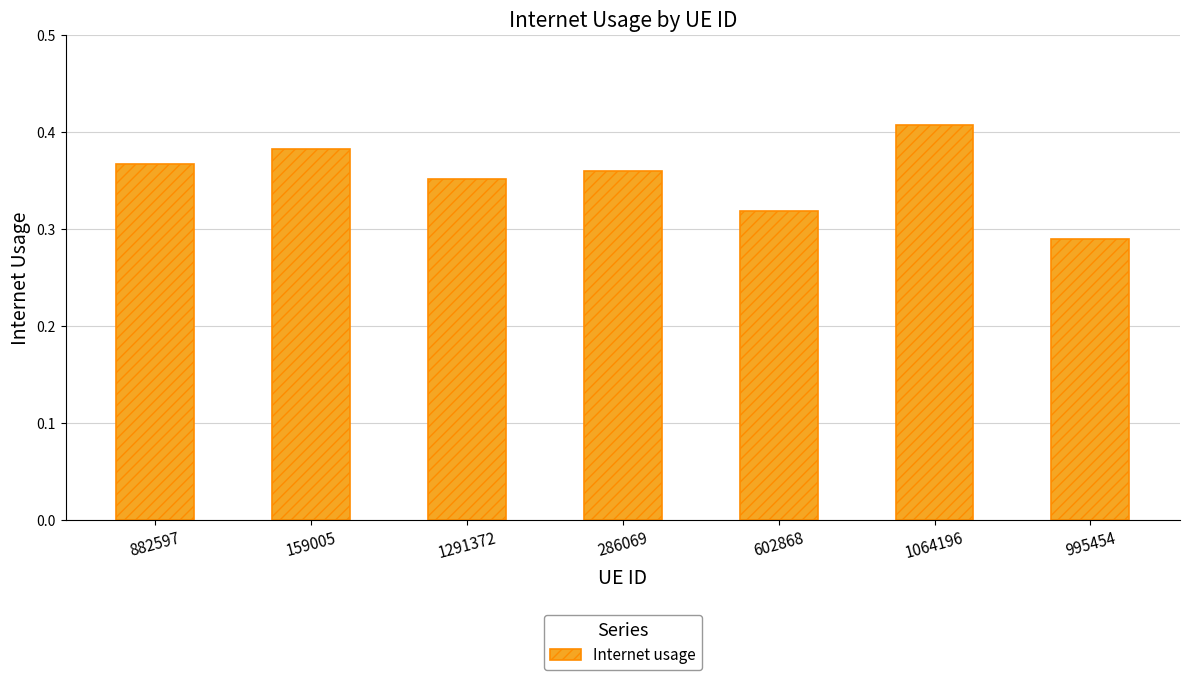

What is the sum of all values?

2.5